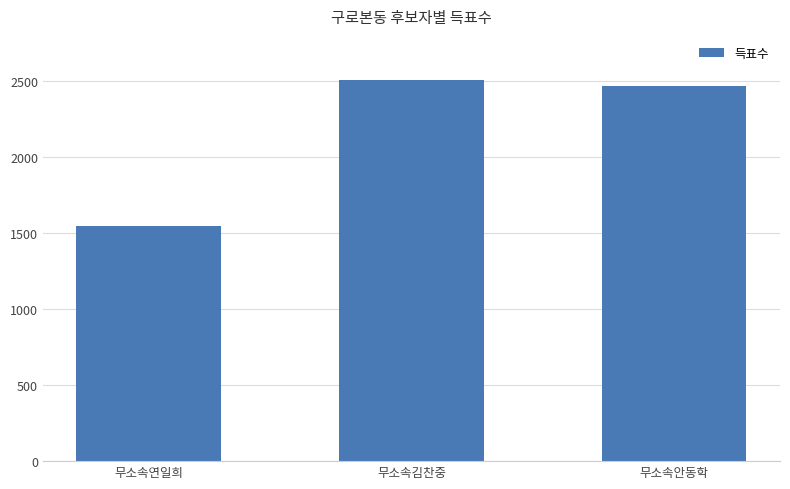

Rank the categories by value from highest to lowest.

무소속김찬중, 무소속안동학, 무소속연일희